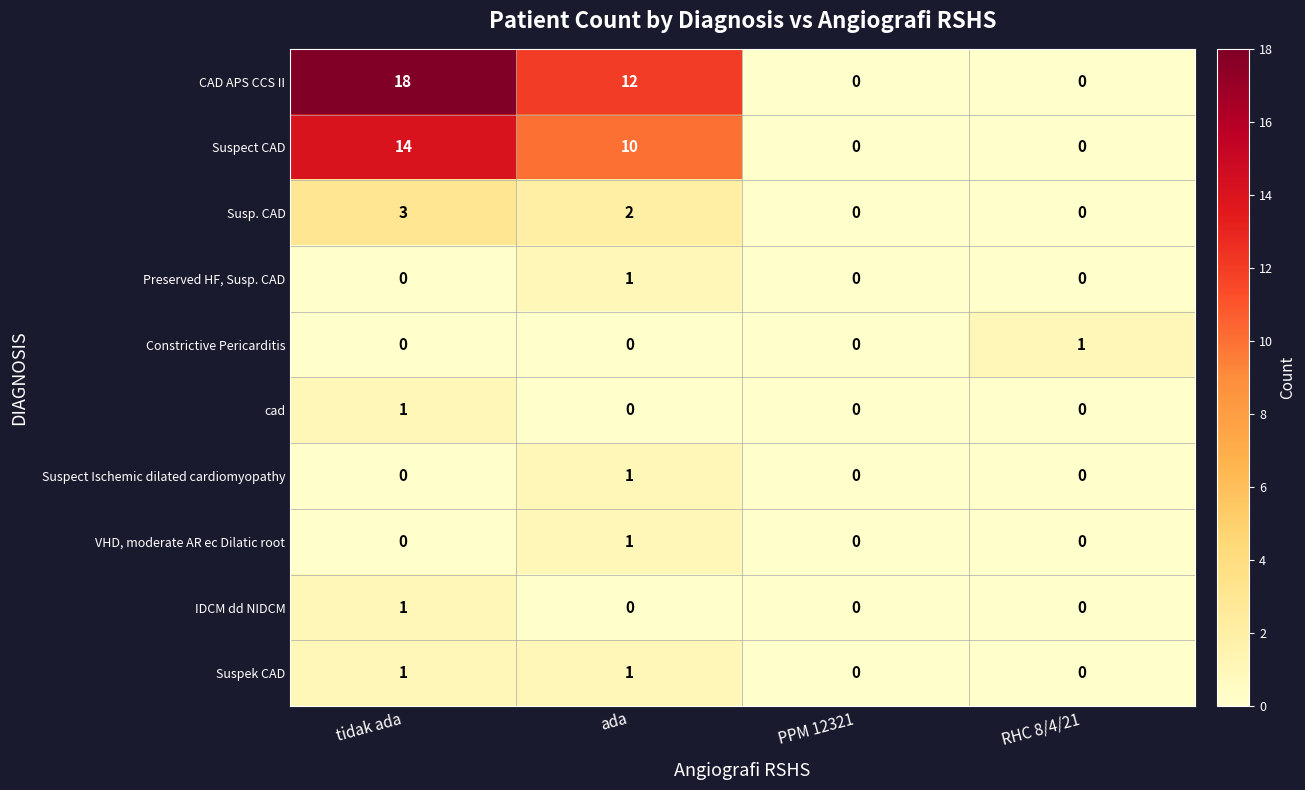

Where is CAD APS CCS II nearest to the value 9?

ada